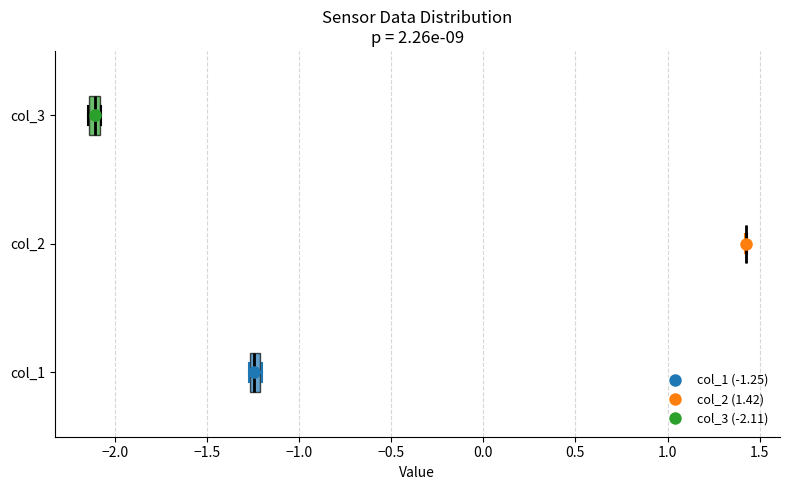

Where is the left edge of the box for col_3 on the x-axis? The values are not printed on the chart, so give them approximately, as read against the axis.

-2.15